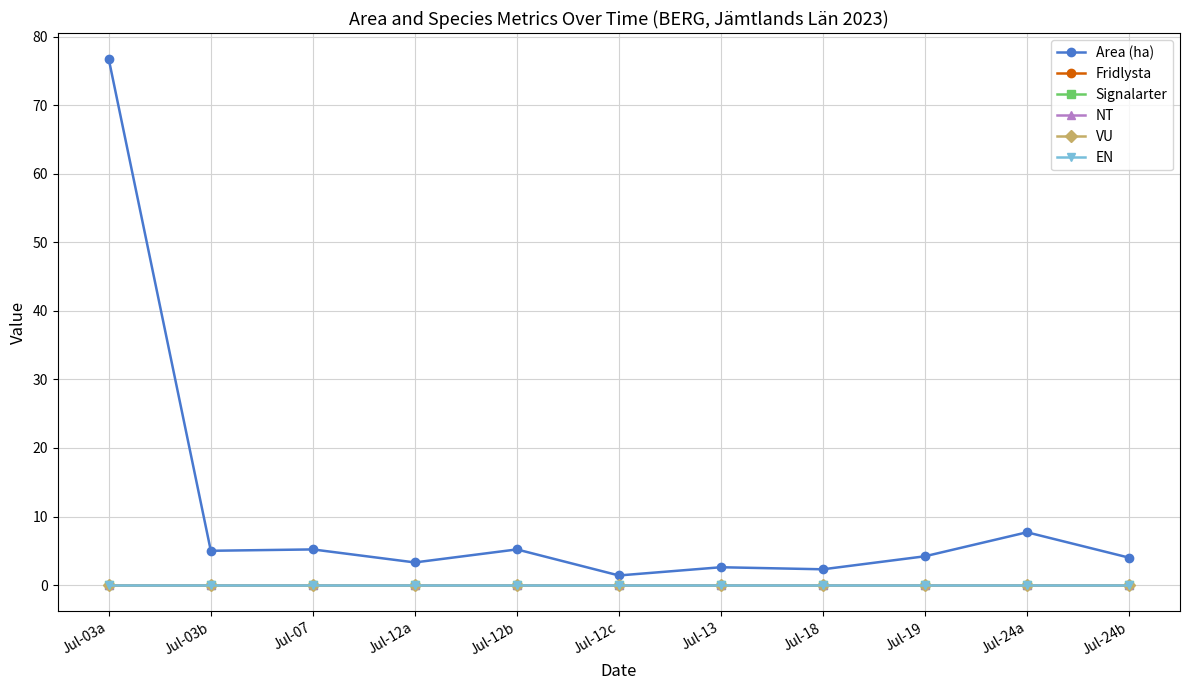

At Jul-24a, list the series in order from largest to smallest.

Area (ha), Fridlysta, Signalarter, NT, VU, EN